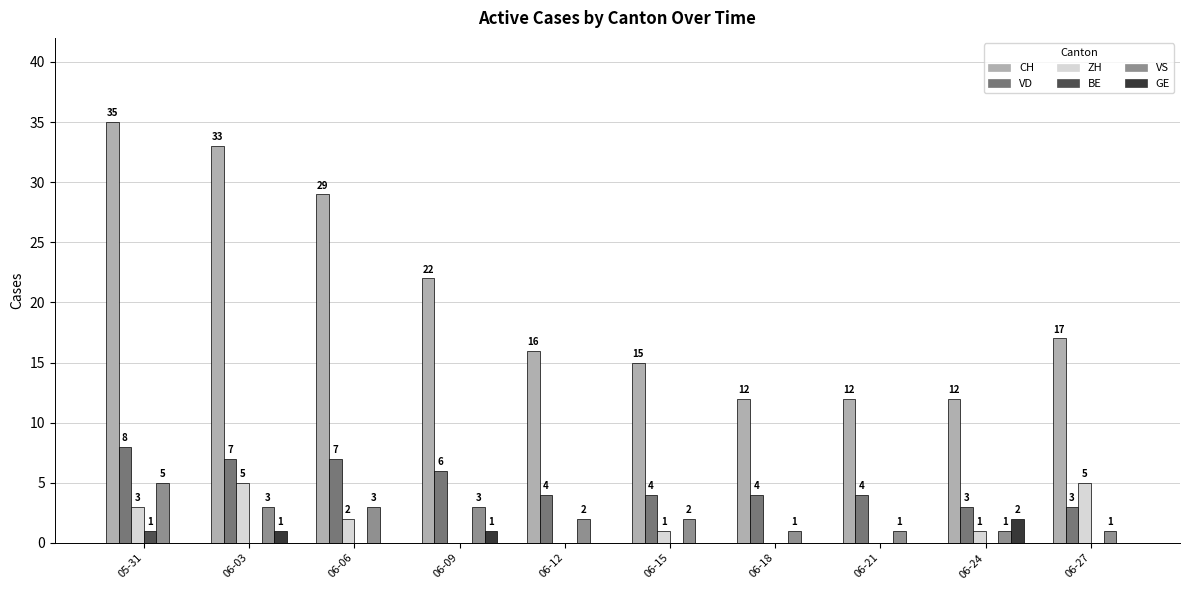

How many distinct data groups are displayed?

6